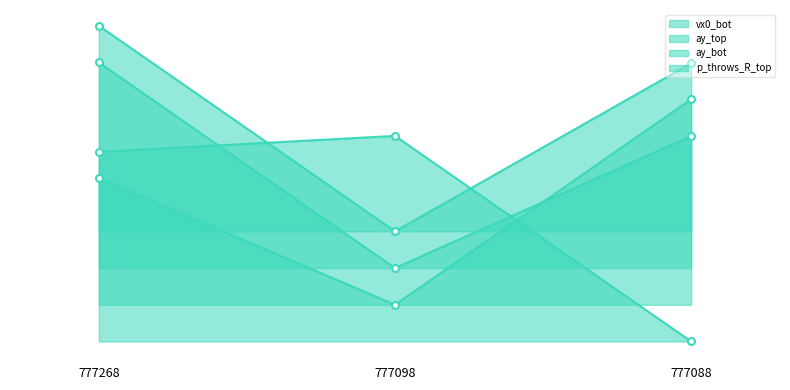

List the labels in order of p_throws_R_top value, largest first.

777268, 777088, 777098